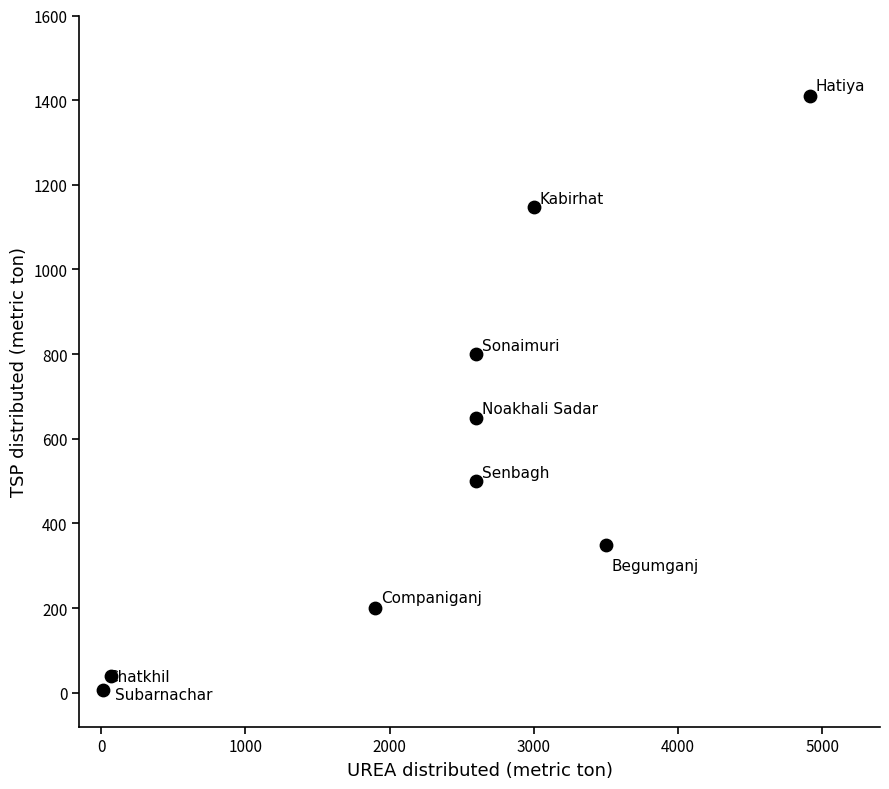

What is the range of X values (max minus min)?

4900